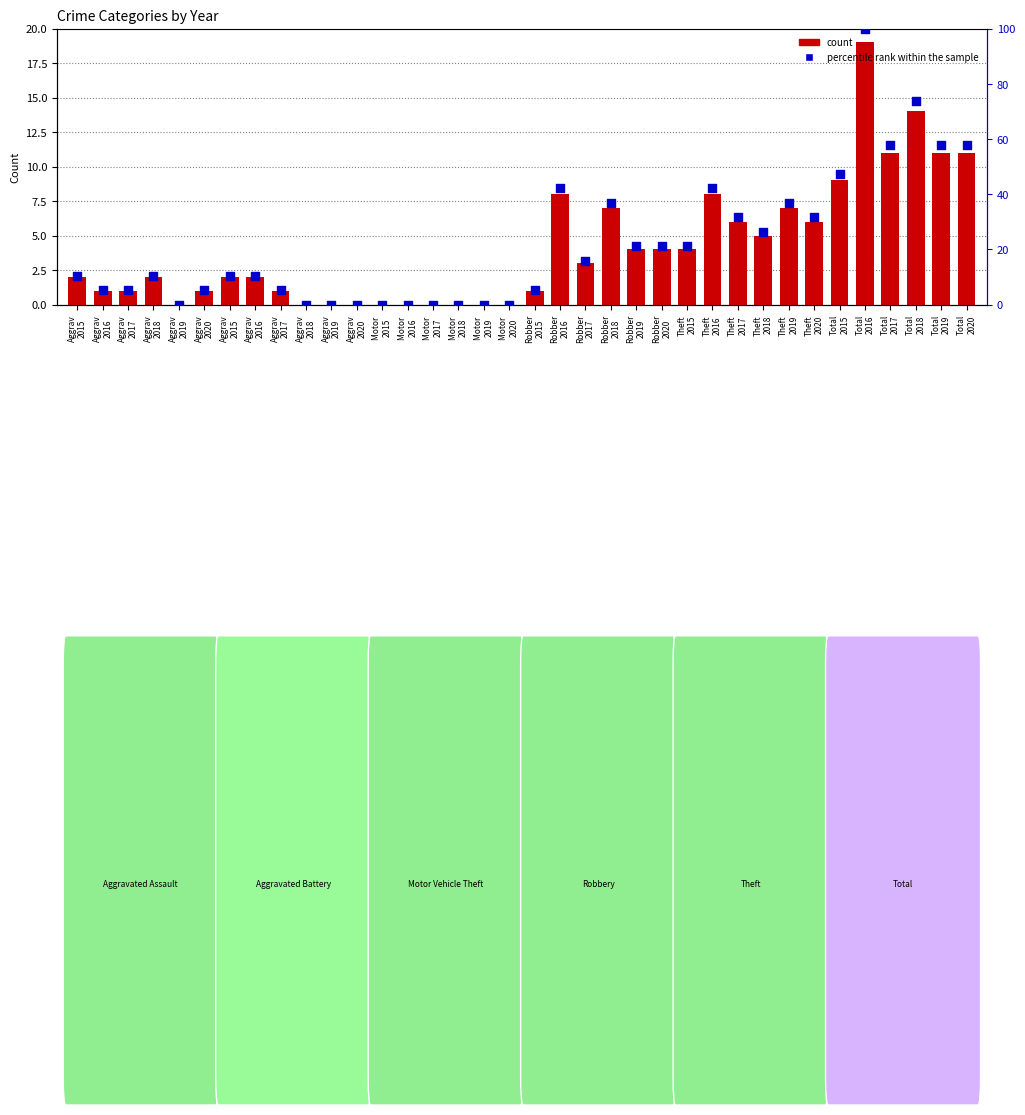

Which series reaches the maximum Y coordinate?

percentile rank within the sample